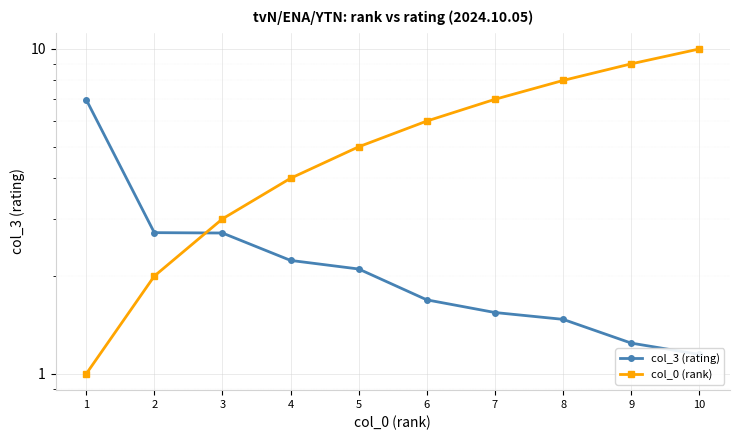

What are all the series names shown in the legend?

col_3 (rating), col_0 (rank)